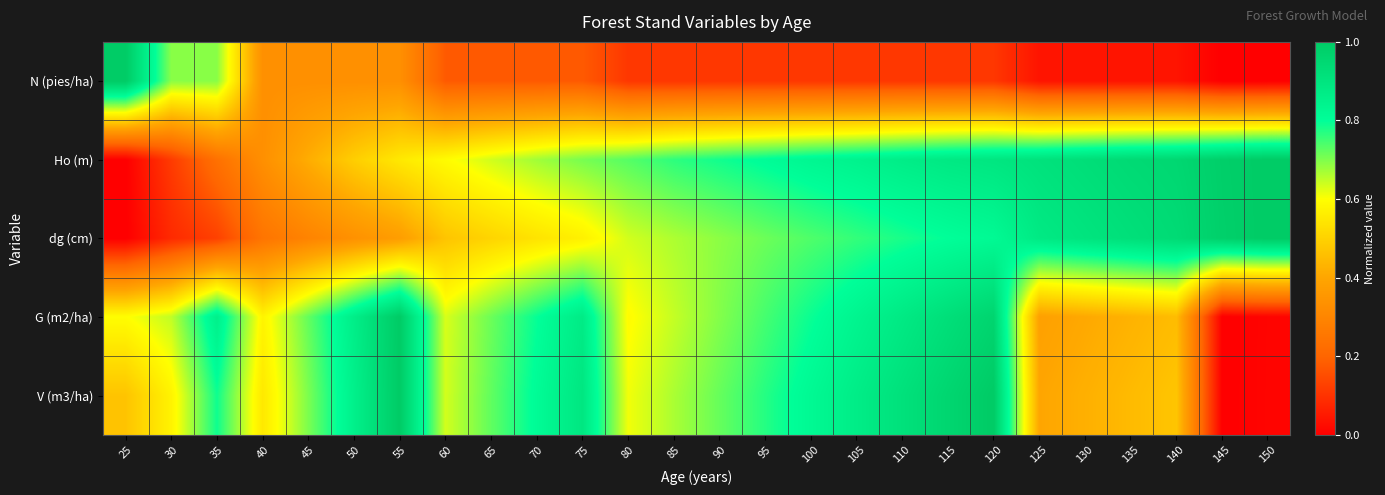

Rank the series at 80 from lowest to highest value.

N (pies/ha), G (m2/ha), V (m3/ha), dg (cm), Ho (m)